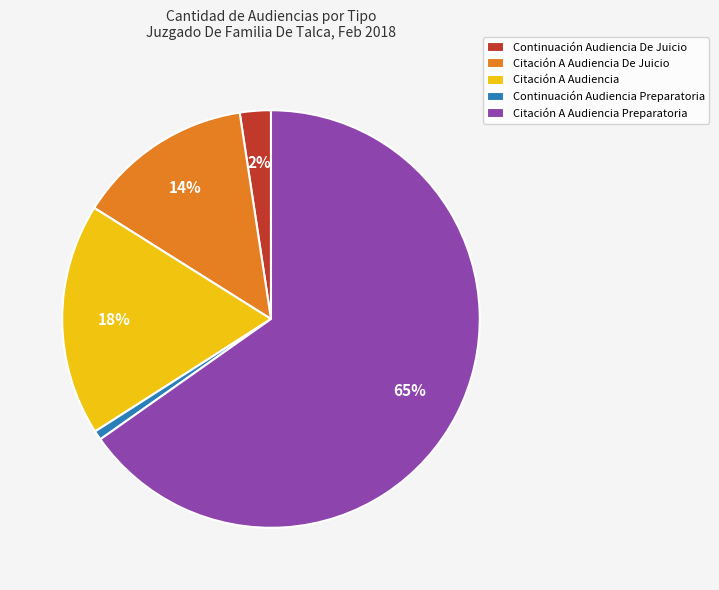

To the nearest percent, what is the difference between the Citación A Audiencia Preparatoria and Citación A Audiencia slice percentages?

47%